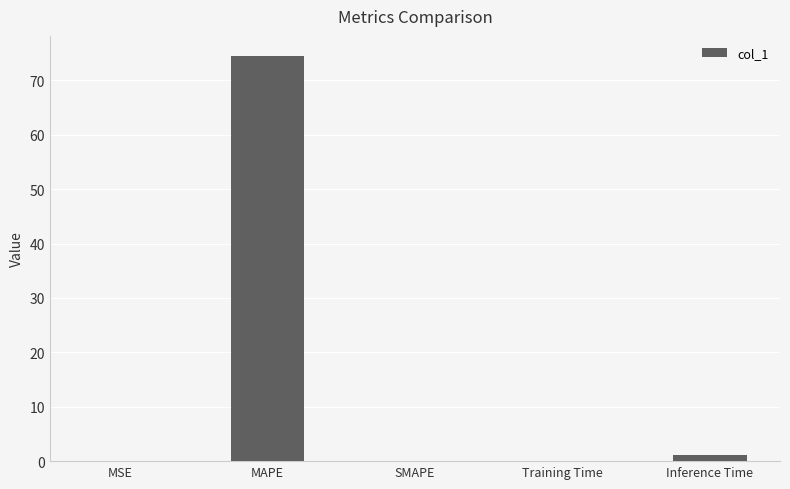

Is it true that the value at MSE is 0.0?

True